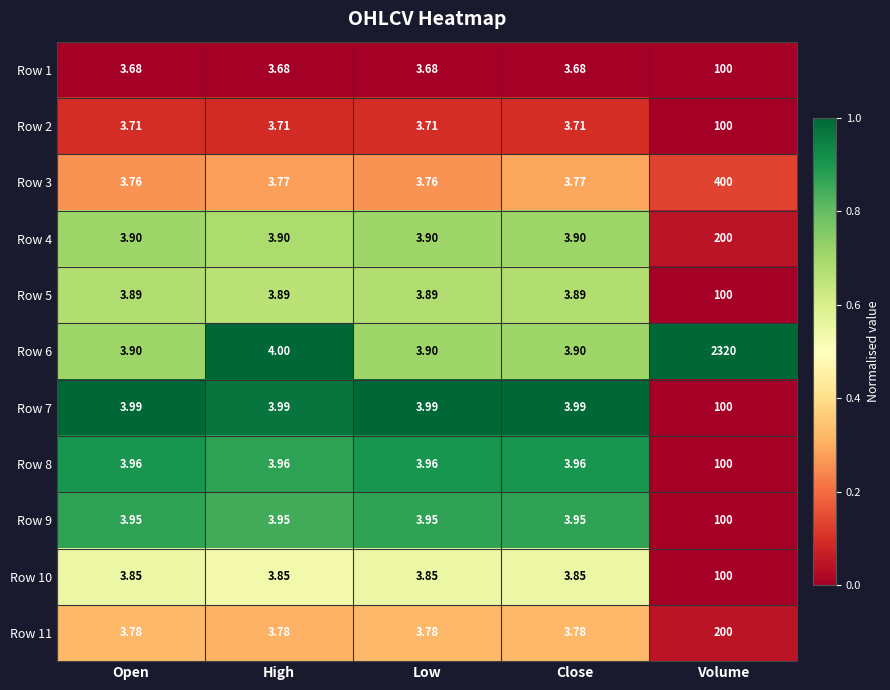

Is the value of Row 10 at Volume greater than the value of Row 9 at Open?

Yes